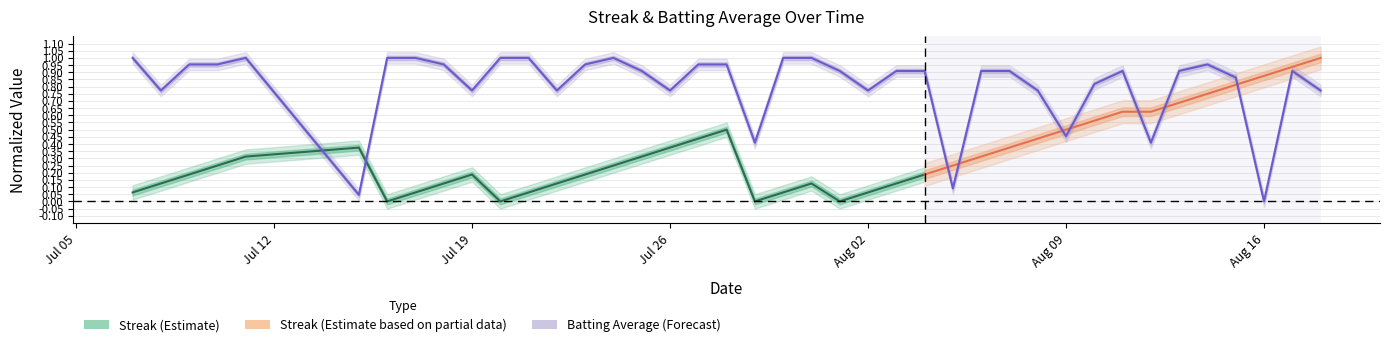

Is this an area chart (filled region under the line)?

No